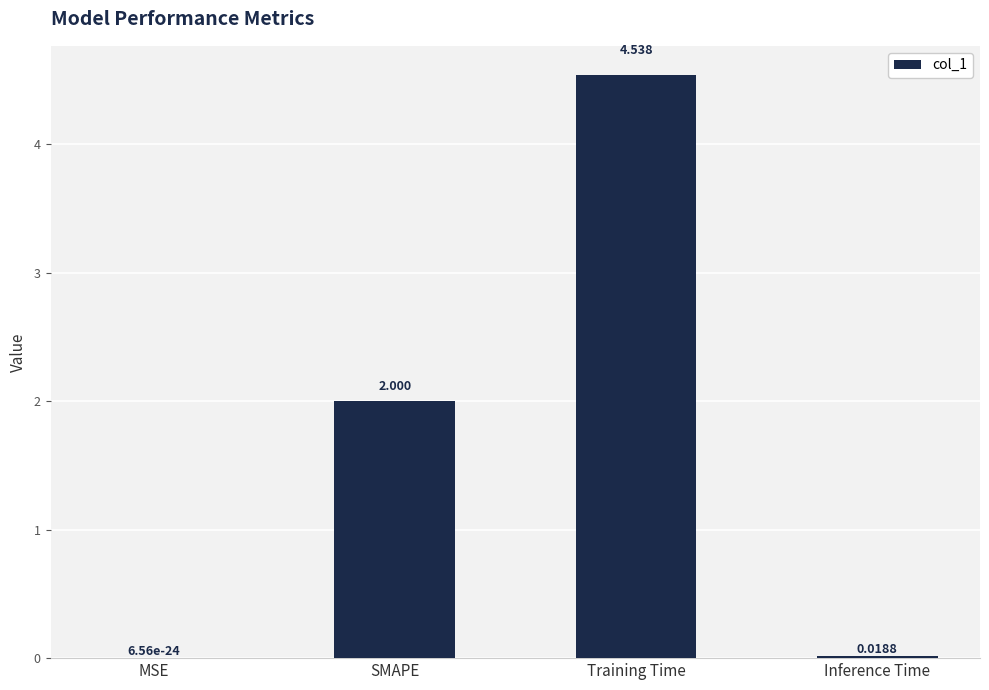

Where is the data nearest to the value 2?

SMAPE